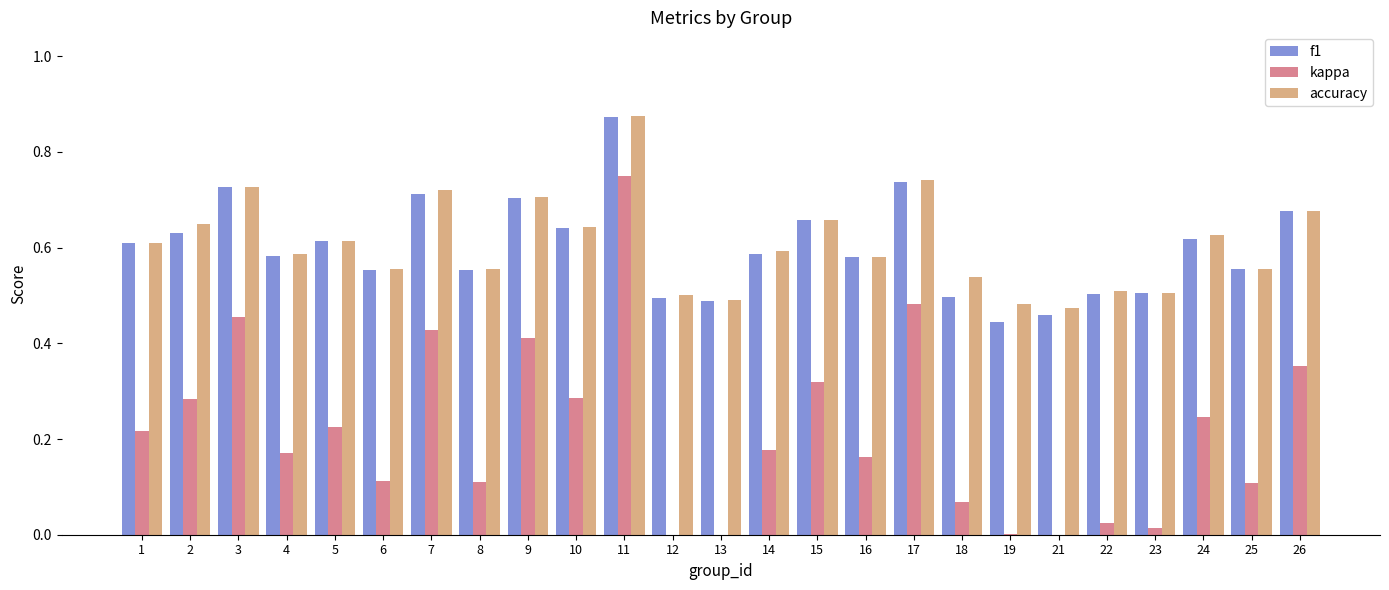

Which category has the highest value in the kappa series?

11